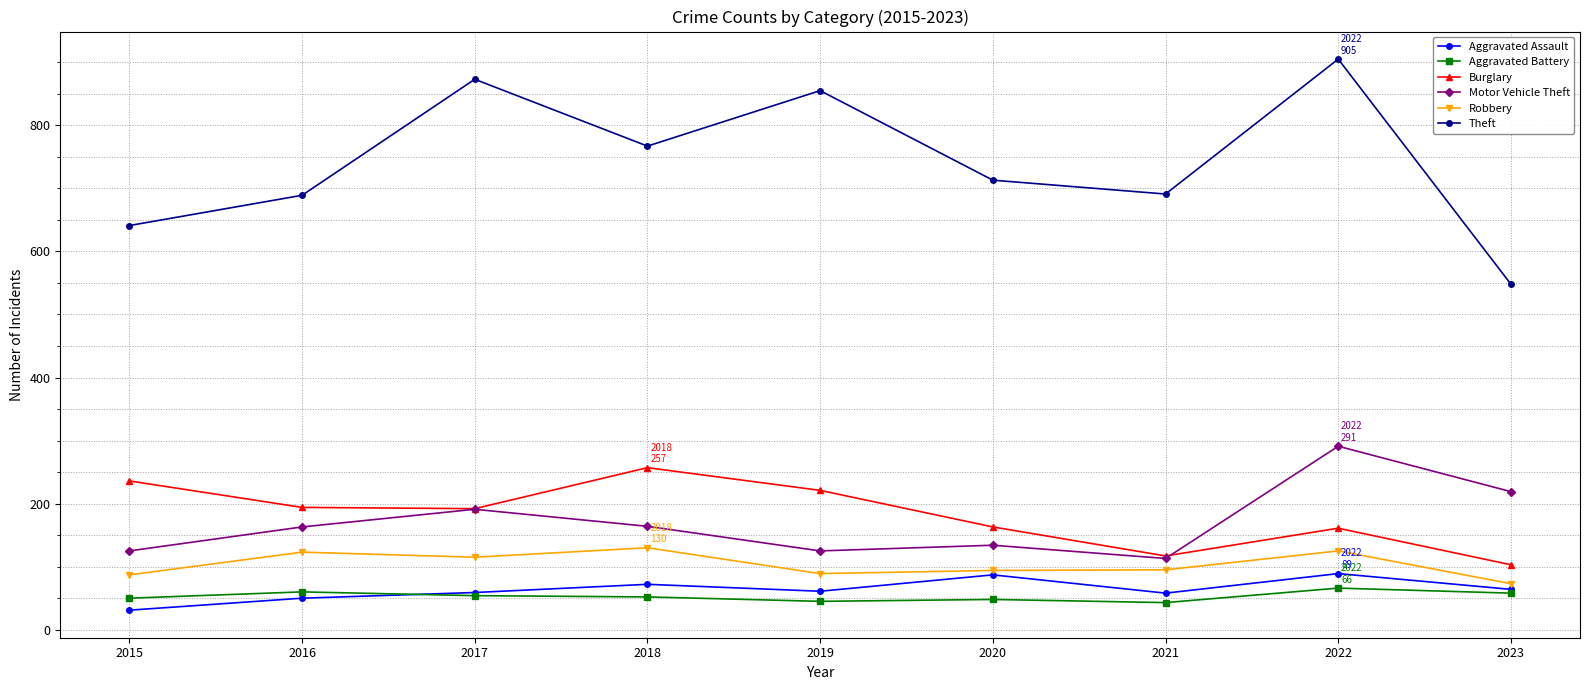

Which series has the widest spread of values?

Theft